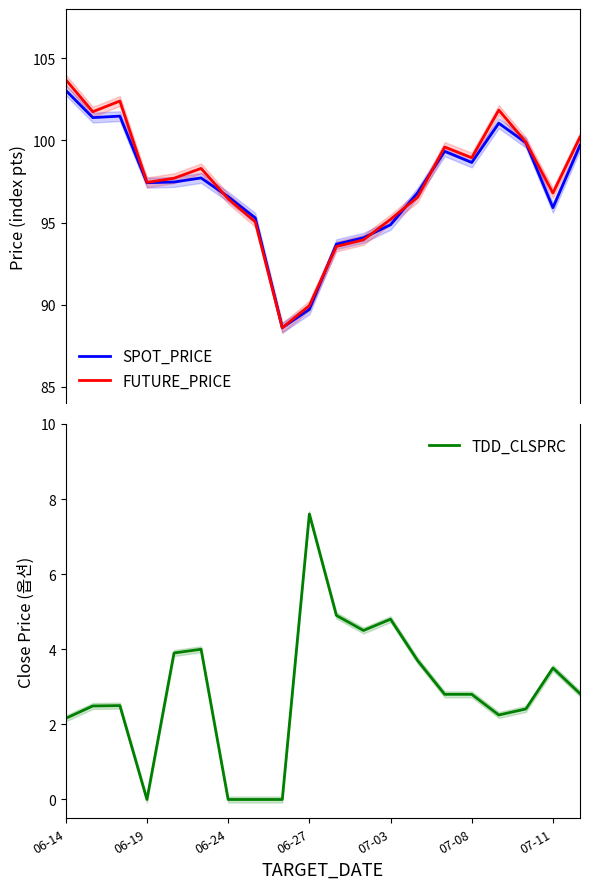

In SPOT_PRICE, how many points are lower than both neighbors (excluding endpoints)?

5